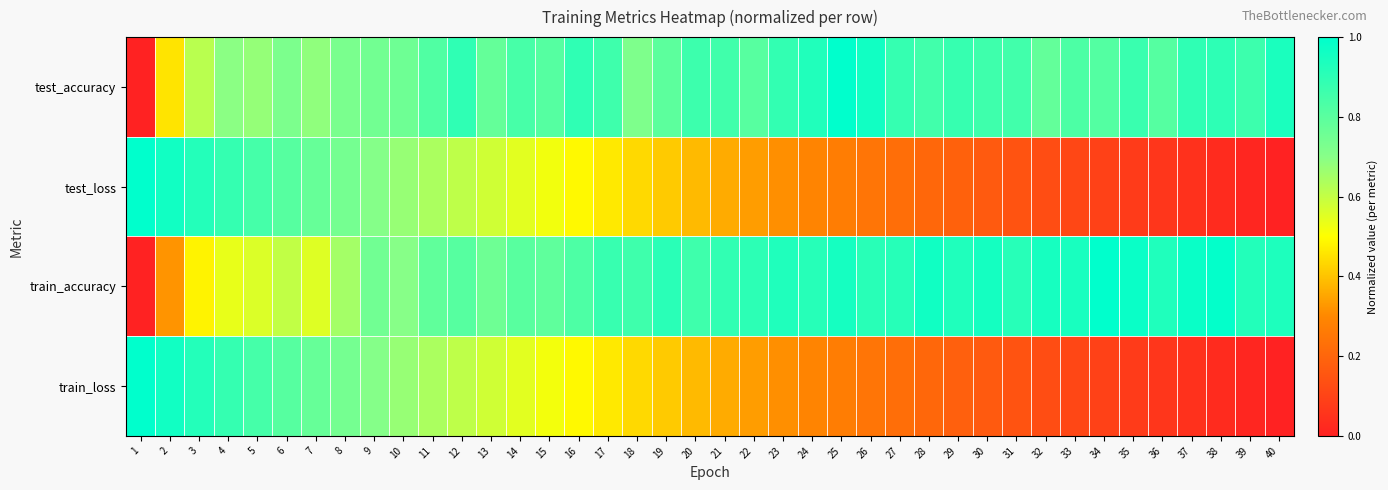

Reading left to right, what are all the values shown in this chart?

test_accuracy: 1=0.0	2=0.5	3=0.6	4=0.7	5=0.7	6=0.7	7=0.7	8=0.7	9=0.7	10=0.8	11=0.8	12=0.9	13=0.8	14=0.8	15=0.8	16=0.9	17=0.9	18=0.7	19=0.8	20=0.9	21=0.9	22=0.8	23=0.9	24=0.9	25=1.0	26=1.0	27=0.9	28=0.9	29=0.9	30=0.9	31=0.9	32=0.8	33=0.8	34=0.8	35=0.9	36=0.8	37=0.9	38=0.9	39=0.9	40=0.9
test_loss: 1=1.0	2=1.0	3=0.9	4=0.9	5=0.8	6=0.8	7=0.8	8=0.7	9=0.7	10=0.7	11=0.6	12=0.6	13=0.6	14=0.5	15=0.5	16=0.5	17=0.5	18=0.4	19=0.4	20=0.4	21=0.4	22=0.3	23=0.3	24=0.3	25=0.3	26=0.2	27=0.2	28=0.2	29=0.2	30=0.2	31=0.1	32=0.1	33=0.1	34=0.1	35=0.1	36=0.1	37=0.0	38=0.0	39=0.0	40=0.0
train_accuracy: 1=0.0	2=0.3	3=0.5	4=0.5	5=0.6	6=0.6	7=0.6	8=0.7	9=0.7	10=0.7	11=0.8	12=0.8	13=0.8	14=0.8	15=0.8	16=0.8	17=0.9	18=0.9	19=0.9	20=0.9	21=0.9	22=0.9	23=0.9	24=0.9	25=1.0	26=0.9	27=0.9	28=1.0	29=0.9	30=1.0	31=0.9	32=1.0	33=0.9	34=1.0	35=1.0	36=0.9	37=1.0	38=1.0	39=0.9	40=0.9
train_loss: 1=1.0	2=1.0	3=0.9	4=0.9	5=0.8	6=0.8	7=0.8	8=0.7	9=0.7	10=0.7	11=0.6	12=0.6	13=0.6	14=0.5	15=0.5	16=0.5	17=0.5	18=0.4	19=0.4	20=0.4	21=0.4	22=0.3	23=0.3	24=0.3	25=0.3	26=0.2	27=0.2	28=0.2	29=0.2	30=0.2	31=0.1	32=0.1	33=0.1	34=0.1	35=0.1	36=0.1	37=0.0	38=0.0	39=0.0	40=0.0